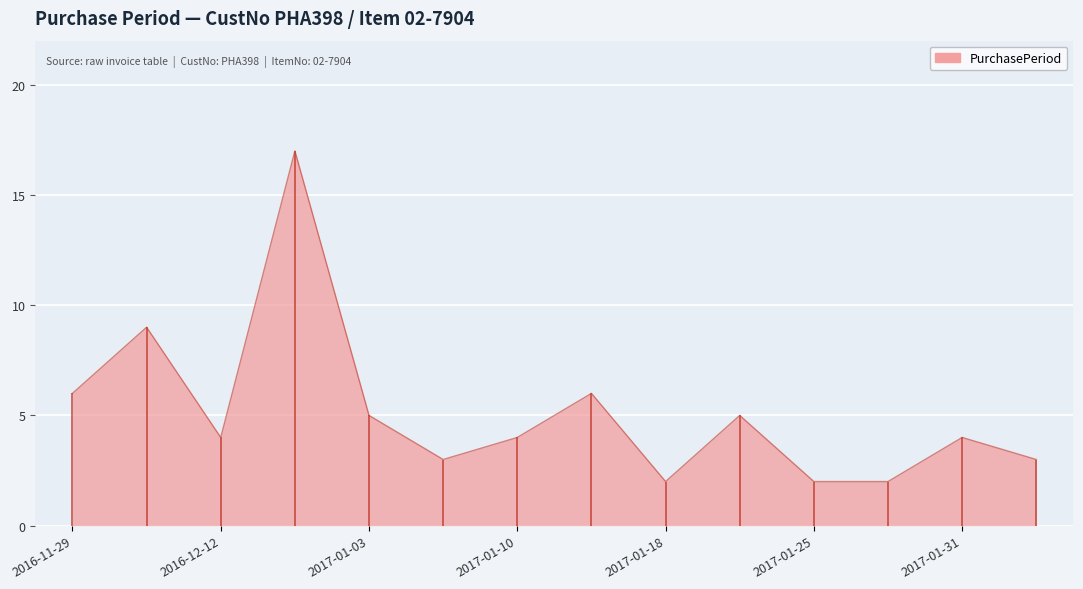

Does the chart display data point markers on the line(s)?

No